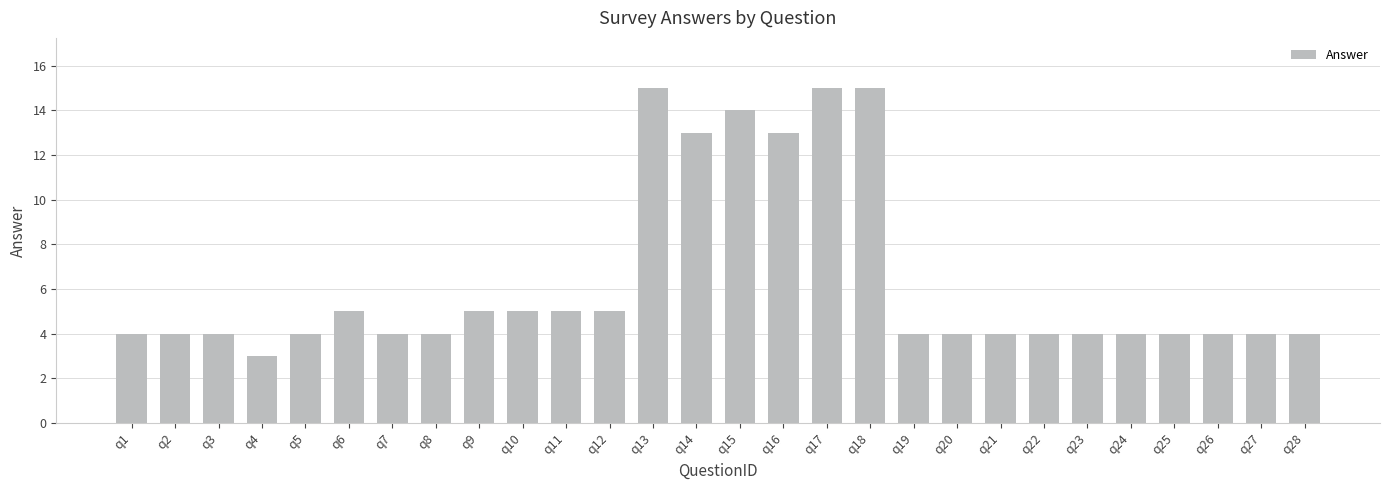

What is the value of the 12th bar from the left?

5